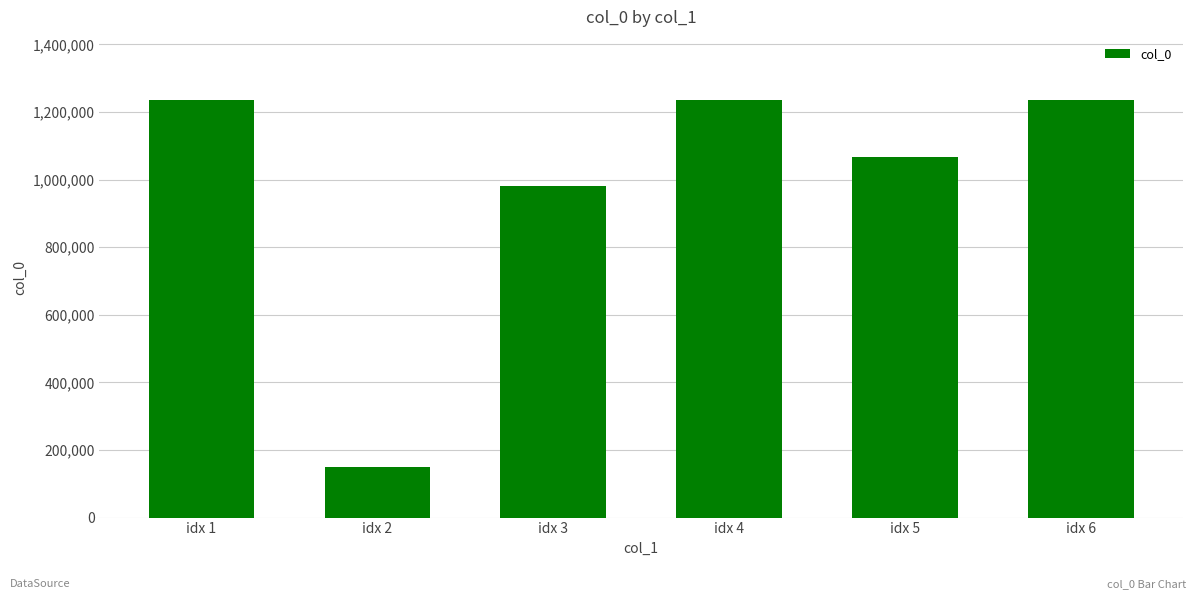

What is the sum of all values?

5901207